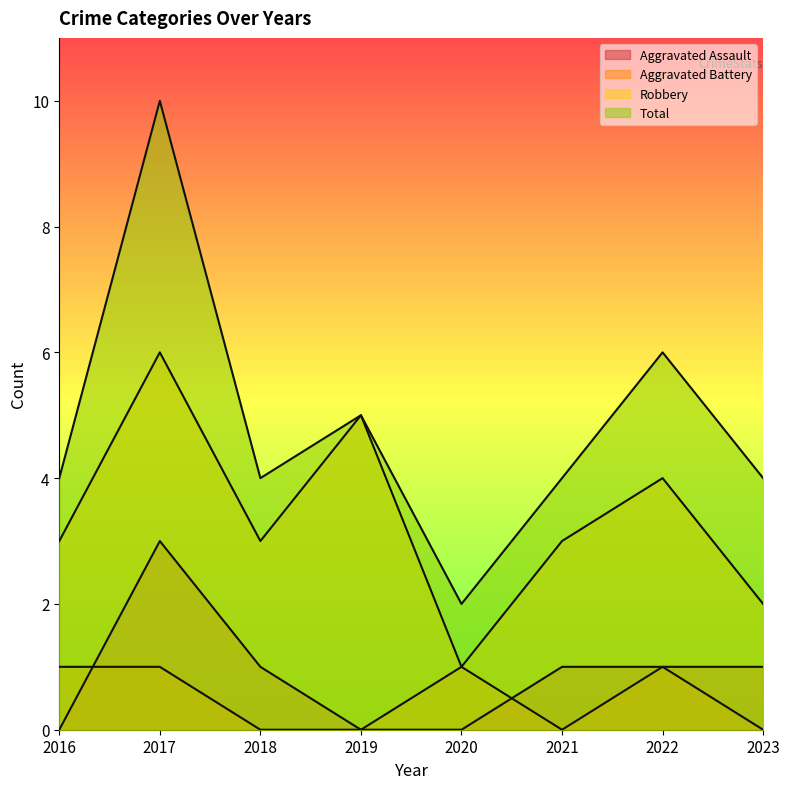

Which series changed the most between 2021 and 2022?

Total